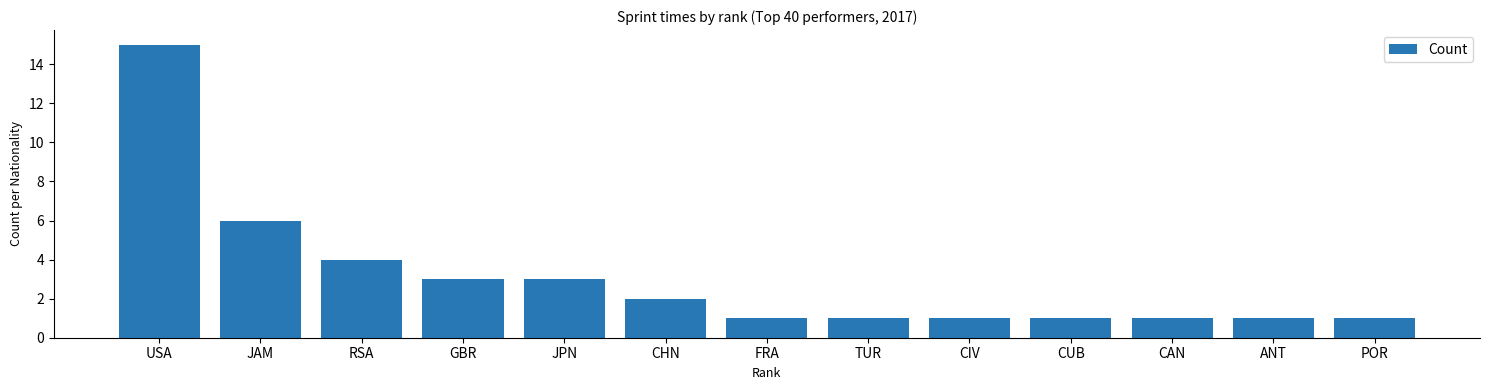

What position from the left is FRA?

7